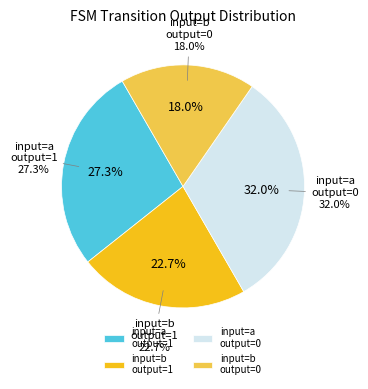

Which slice is the smallest?

input=b, output=0